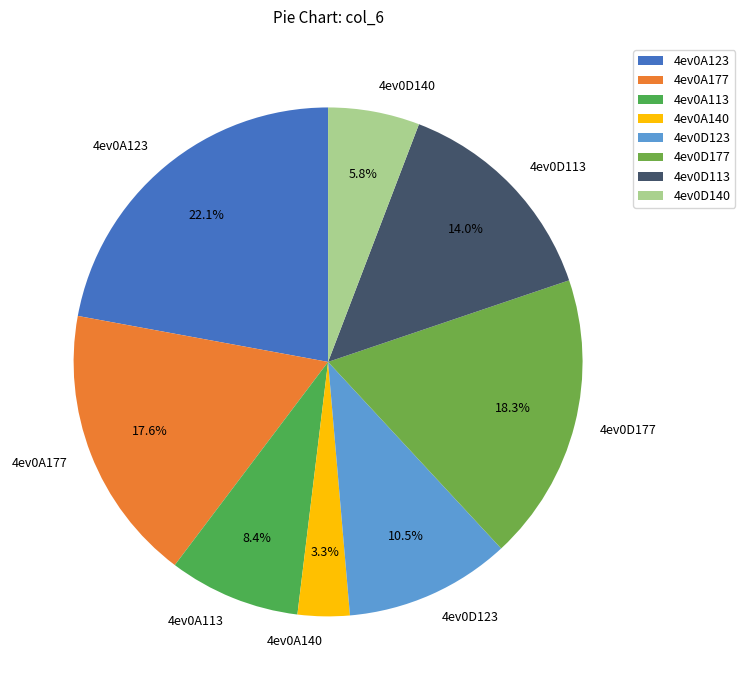

What percentage is the 4ev0A113 slice, to the nearest percent?

8%